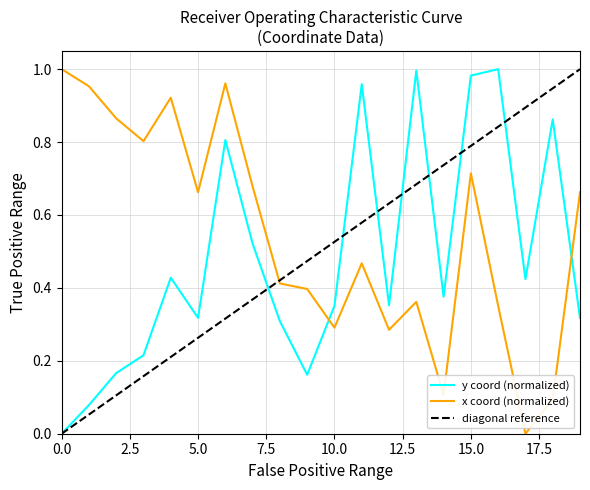

Which has a higher value, 9 or 15?

15